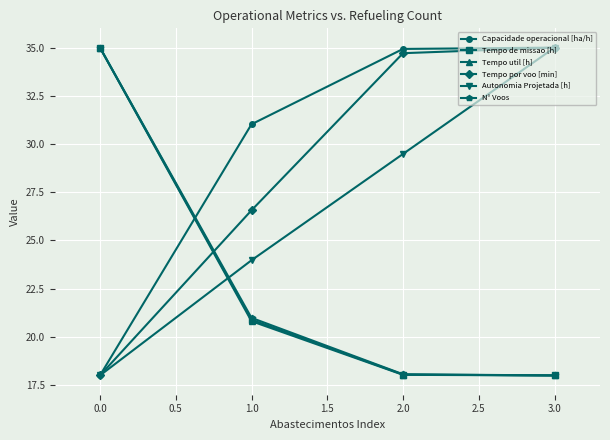

True or false: Tempo util [h] and Tempo por voo [min] cross at least once.

True